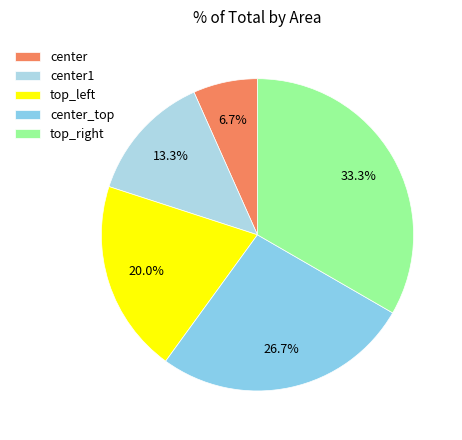

Rank the categories by value from highest to lowest.

top_right, center_top, top_left, center1, center